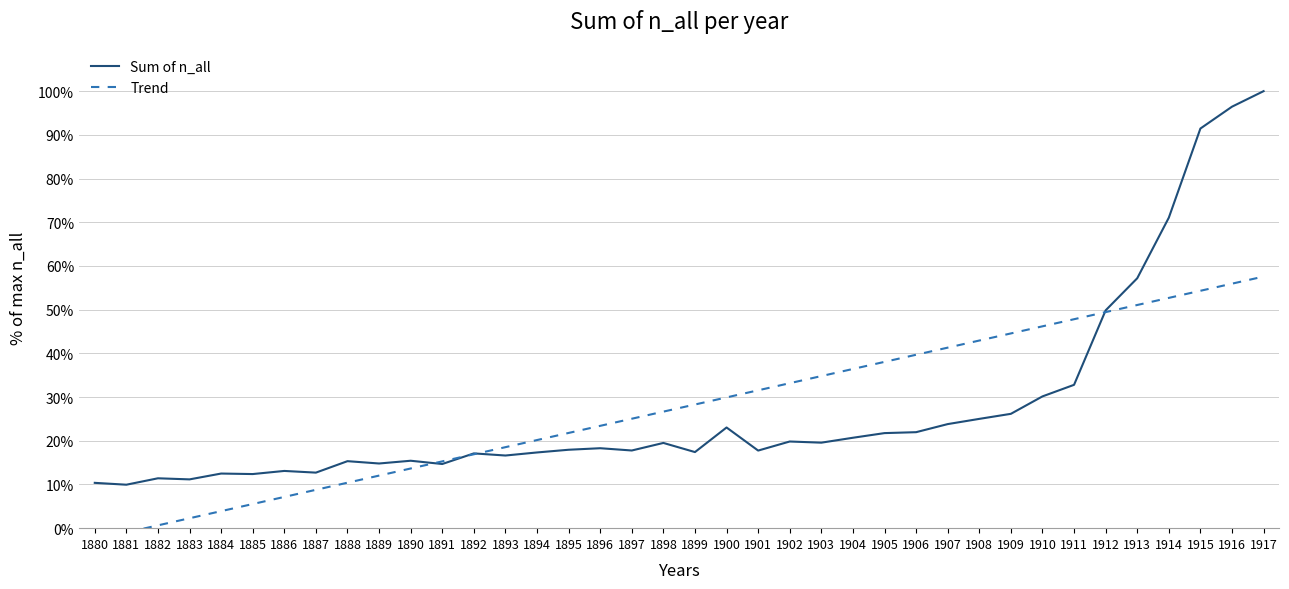

At which label is Trend closest to 27?

1898